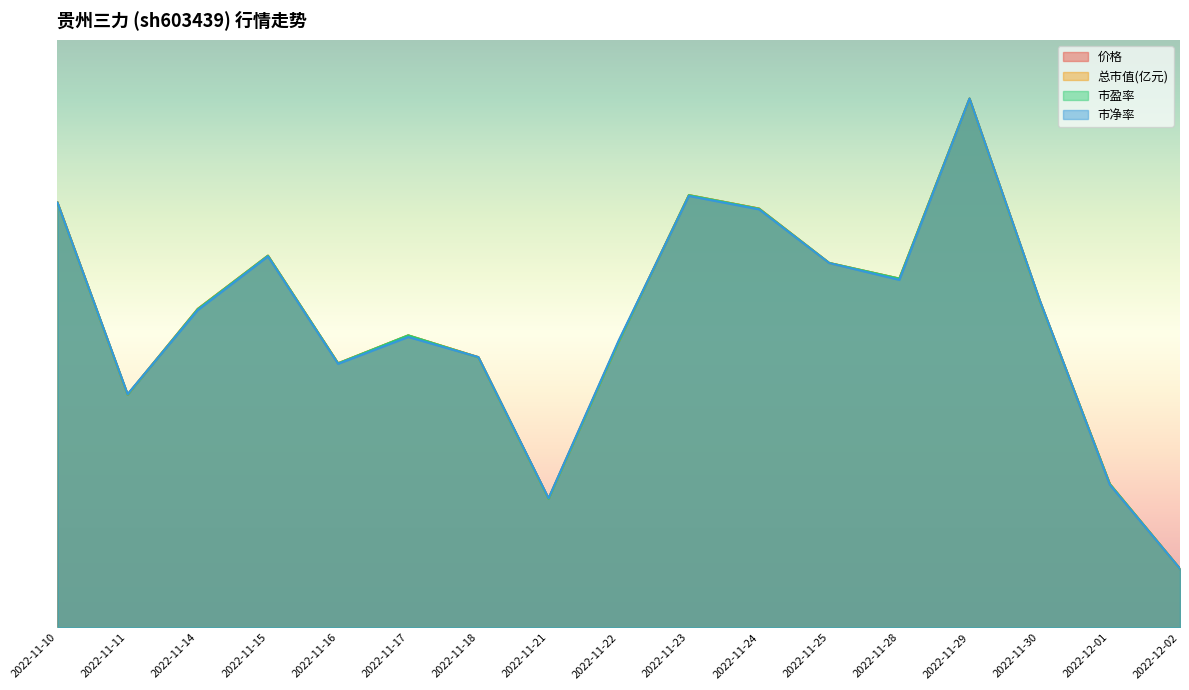

True or false: 市净率 and 总市值(亿元) cross at least once.

True